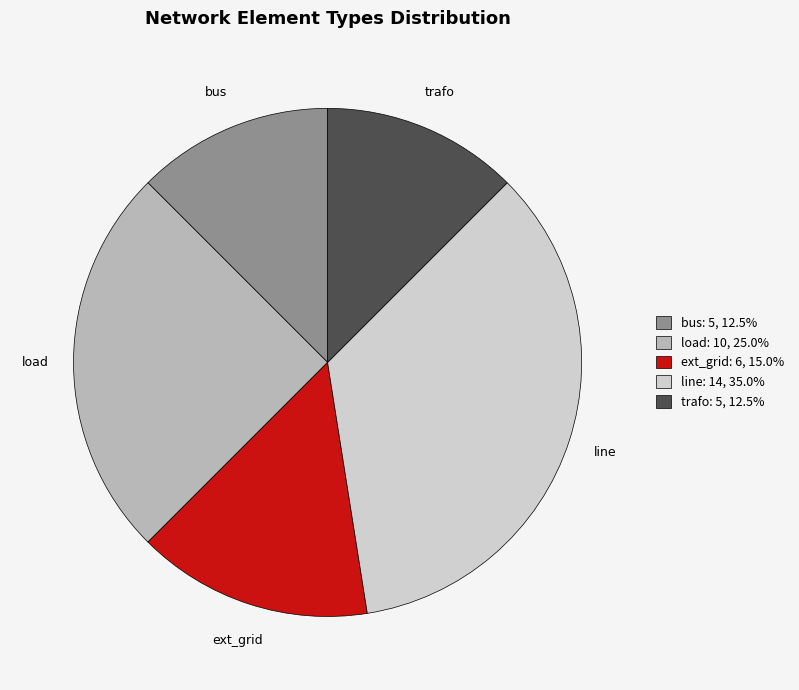

What is the ratio of the value at trafo to the value at line?

0.4